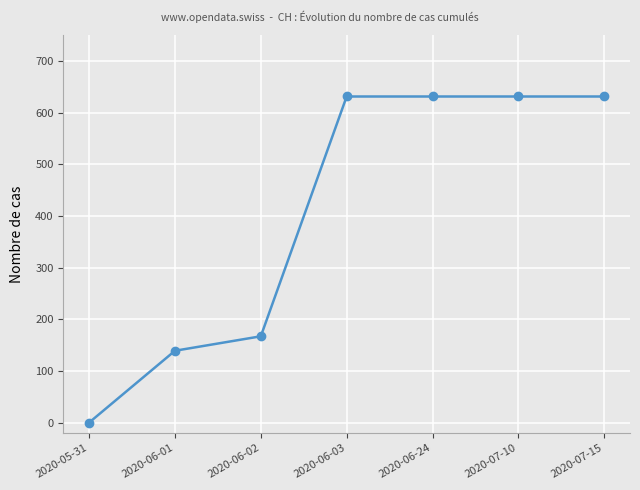

True or false: the data shows 167 at 2020-06-02.

True